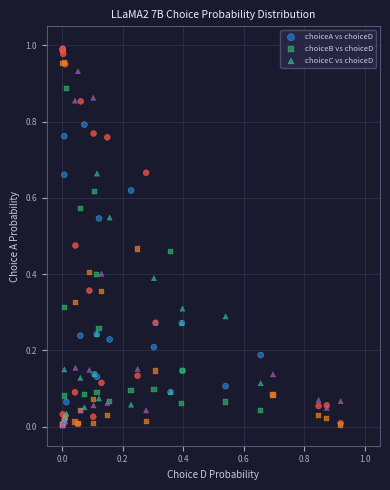

Which series contains the highest Y value?

choiceA vs choiceD